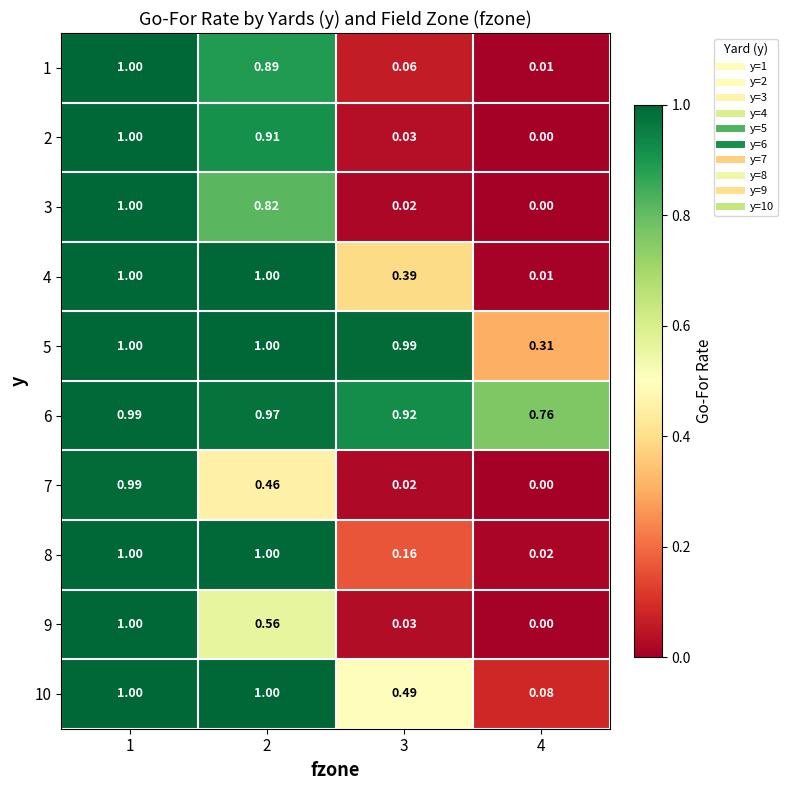

Is the value of 9 at 3 greater than the value of 5 at 4?

No